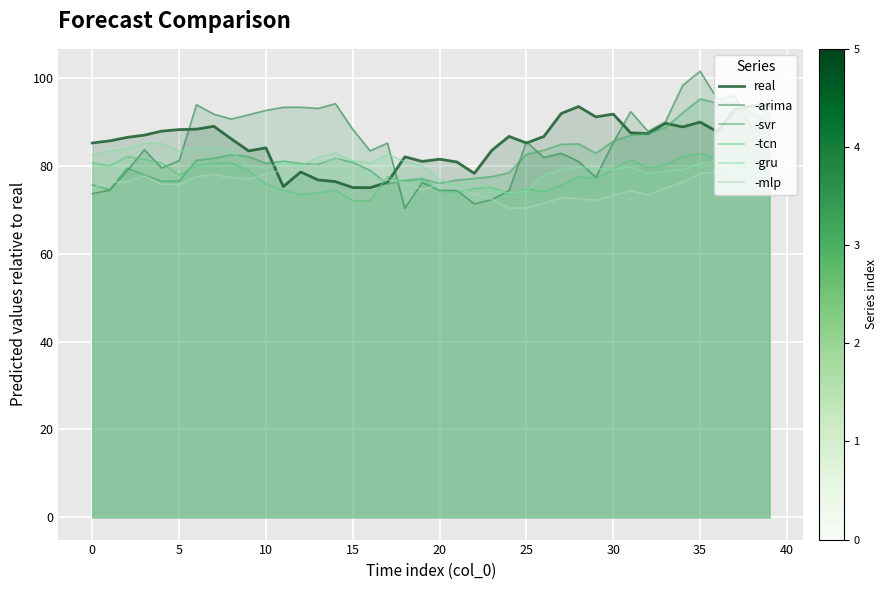

In -mlp, how many points are lower than both neighbors (excluding endpoints)?

7